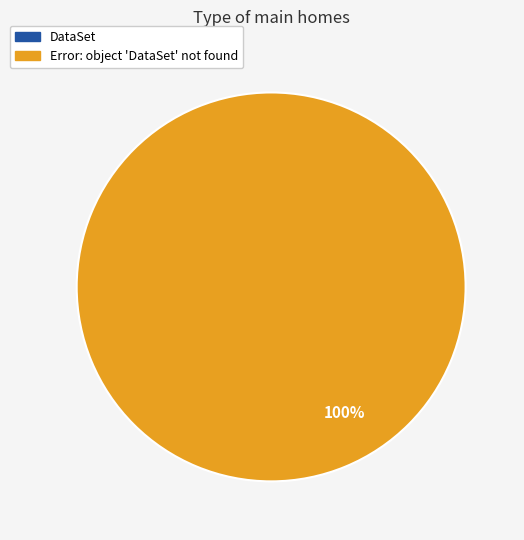

To the nearest percent, what is the difference between the DataSet and Error: object 'DataSet' not found slice percentages?

100%